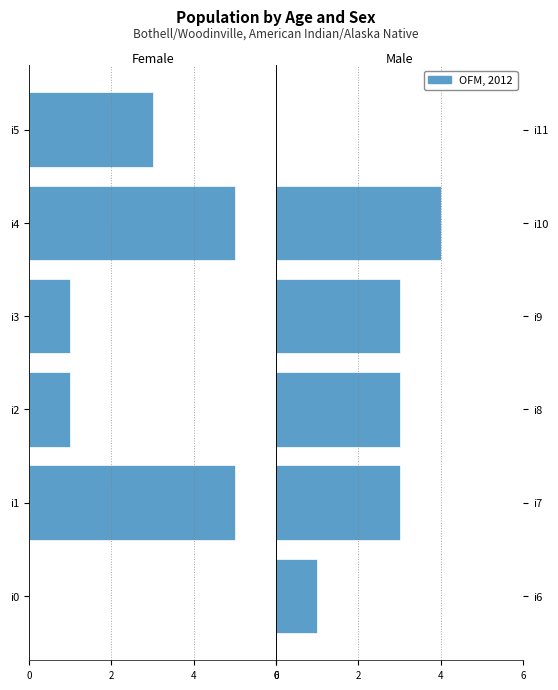

What value does the data have at i8?

3